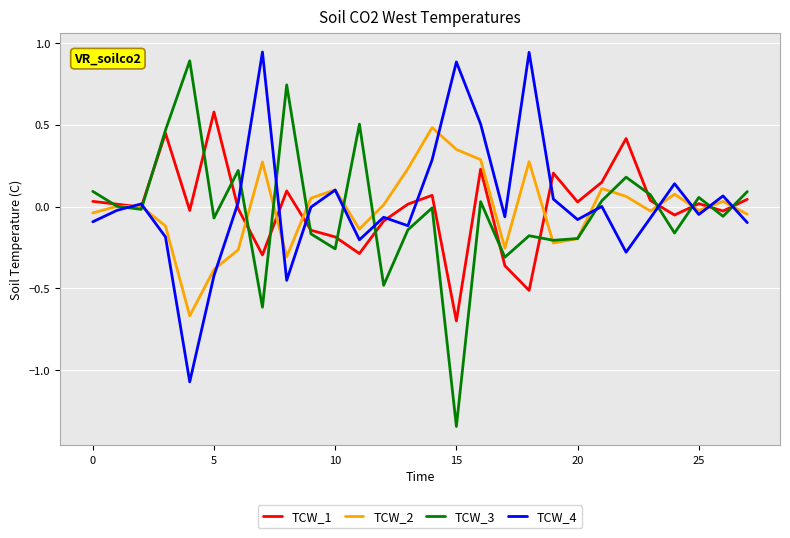

Which series has the largest range (max minus min)?

TCW_3